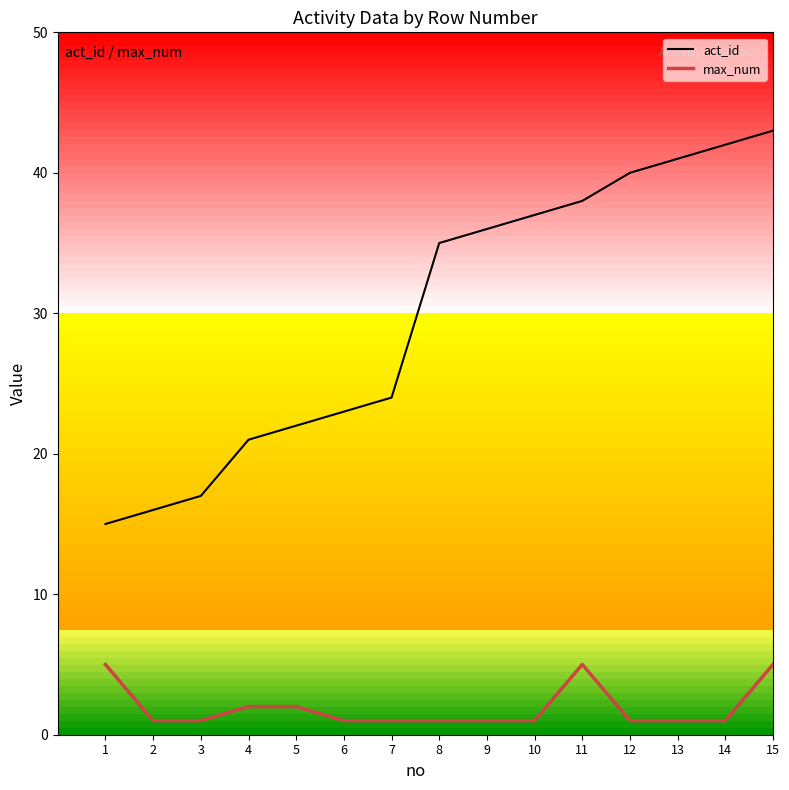

Is this an area chart (filled region under the line)?

No